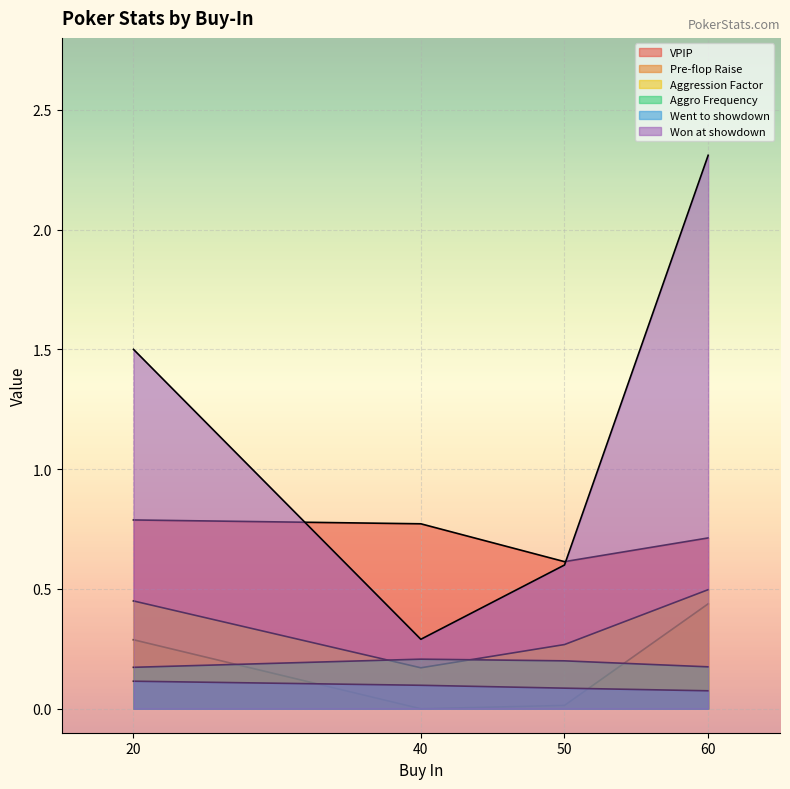

How many times do Pre-flop Raise and Aggro Frequency cross each other?

2